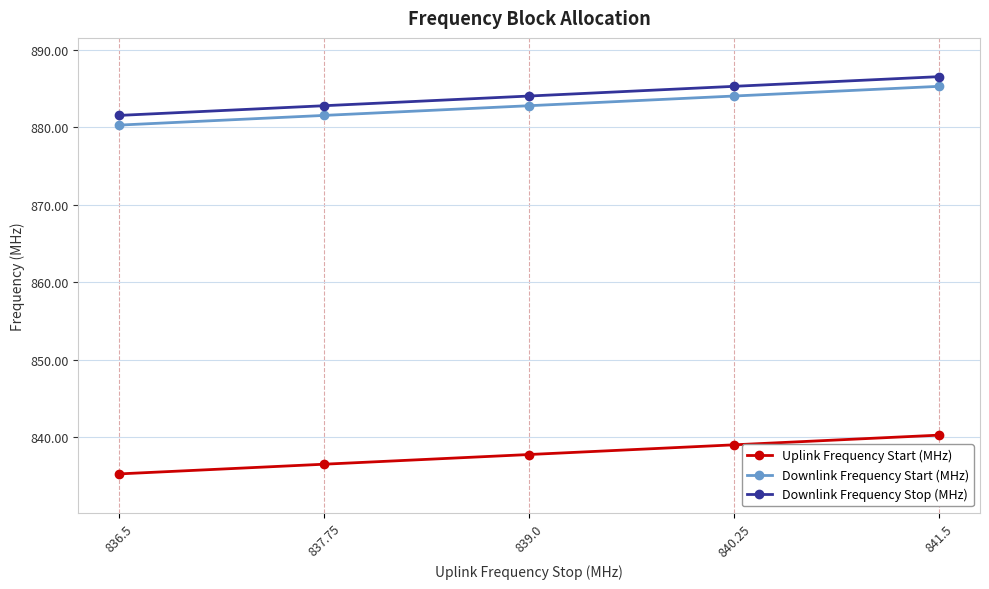

What is the average value of the Downlink Frequency Stop (MHz) series?

884.0